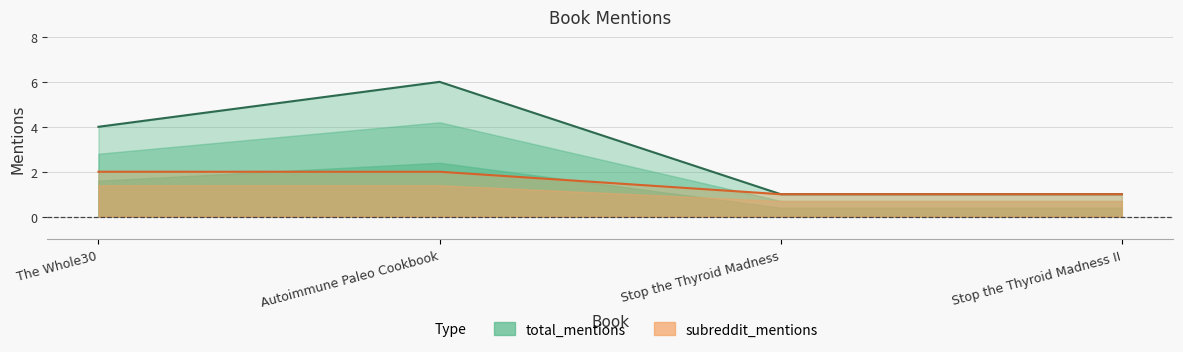

True or false: subreddit_mentions has a value of 1 at Stop the Thyroid Madness.

False